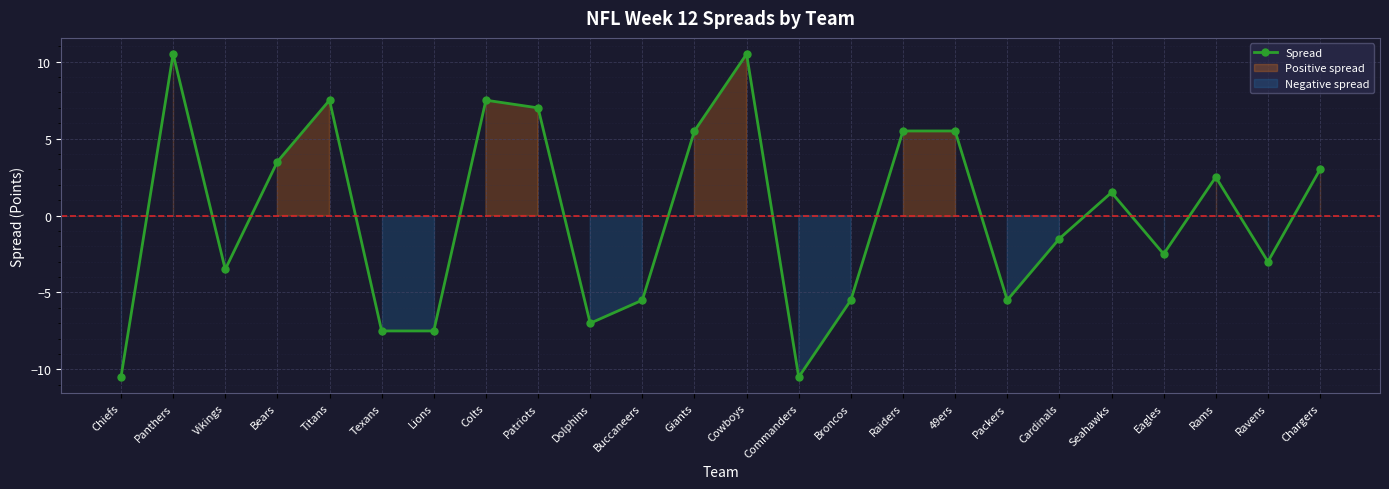

What value does the data have at Giants?

5.5